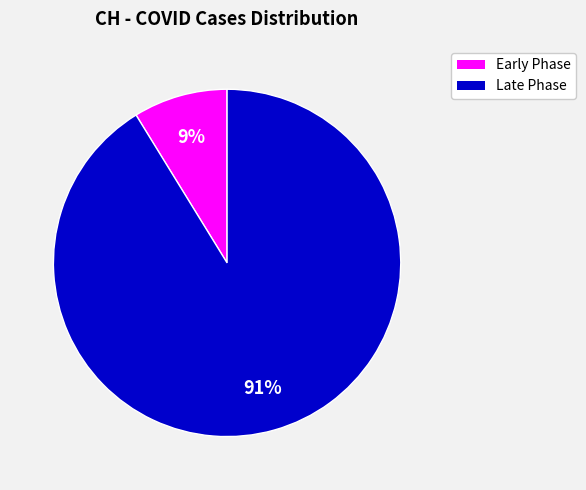

To the nearest percent, what is the difference between the largest and smallest slice percentages?

82%